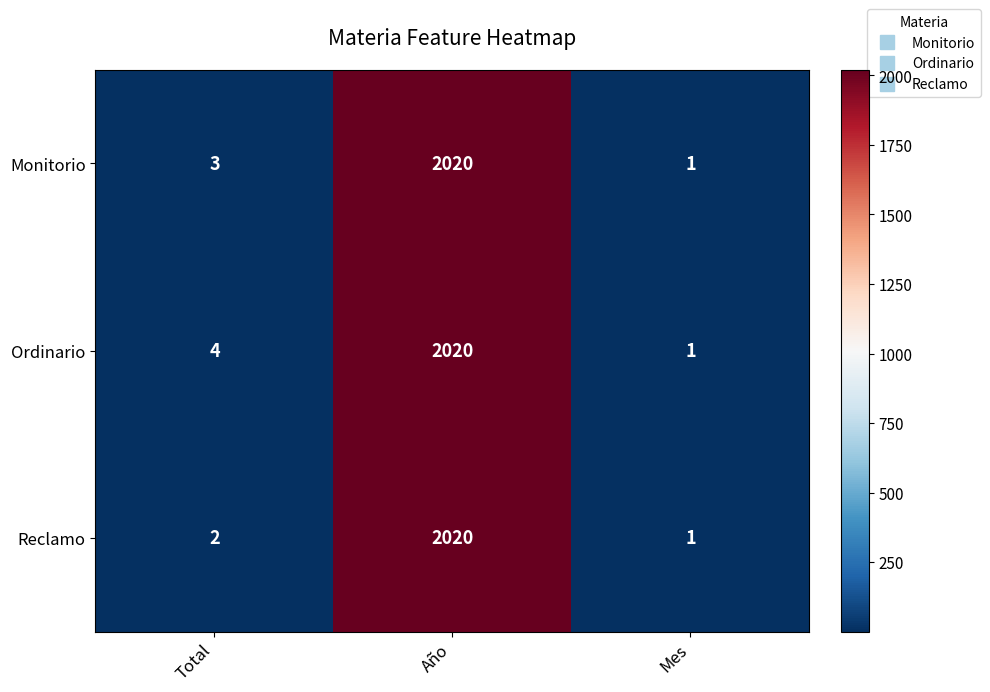

At which label does Ordinario reach its peak?

Año